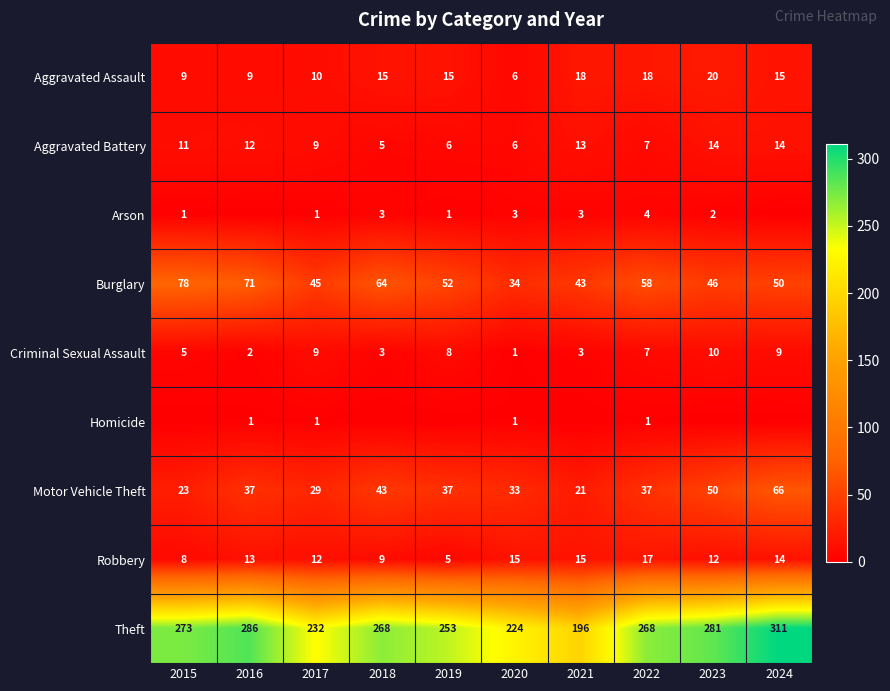

What value does the Theft series have at 2017, to the nearest 10?

230